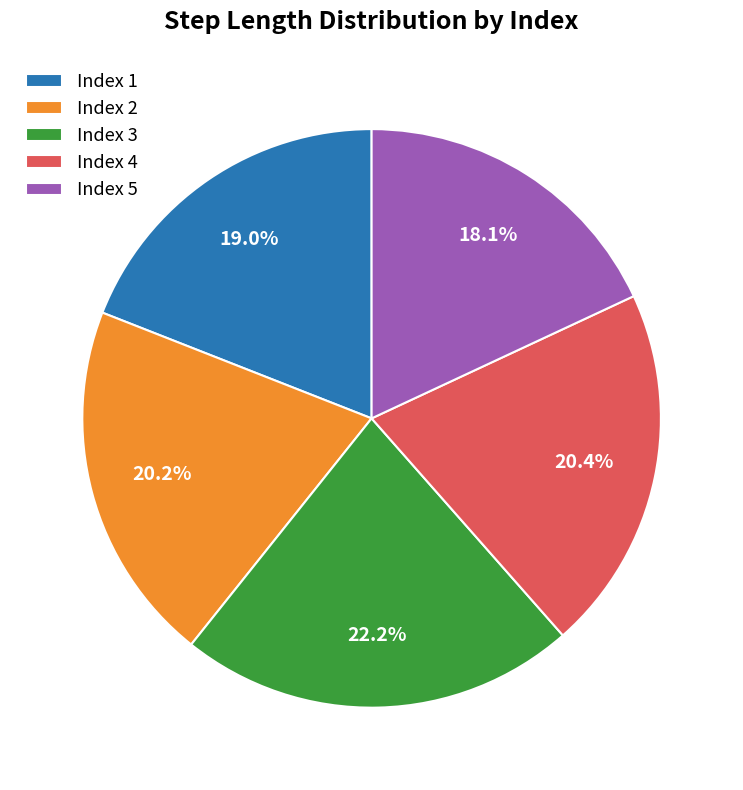

To the nearest percent, what is the average slice percentage?

20%